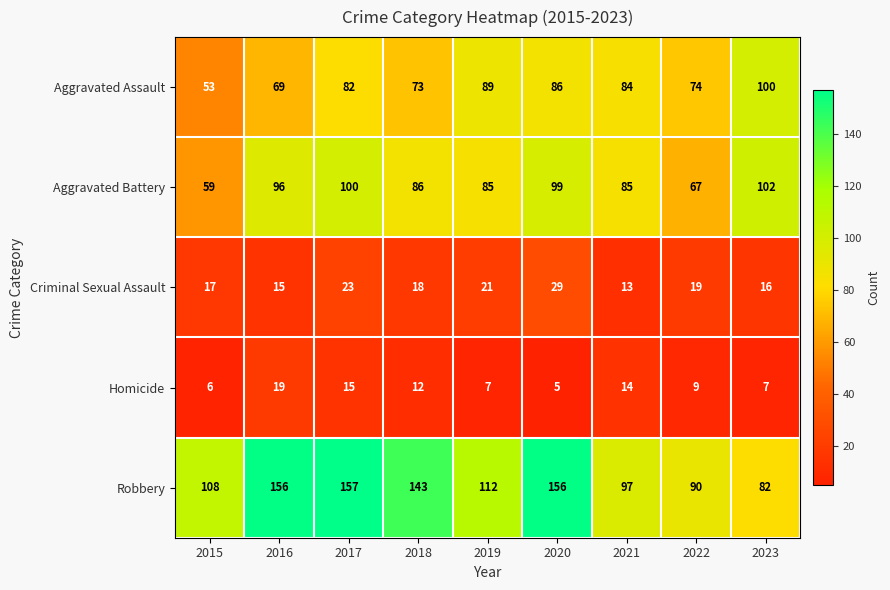

Count the number of categories in the chart.

9